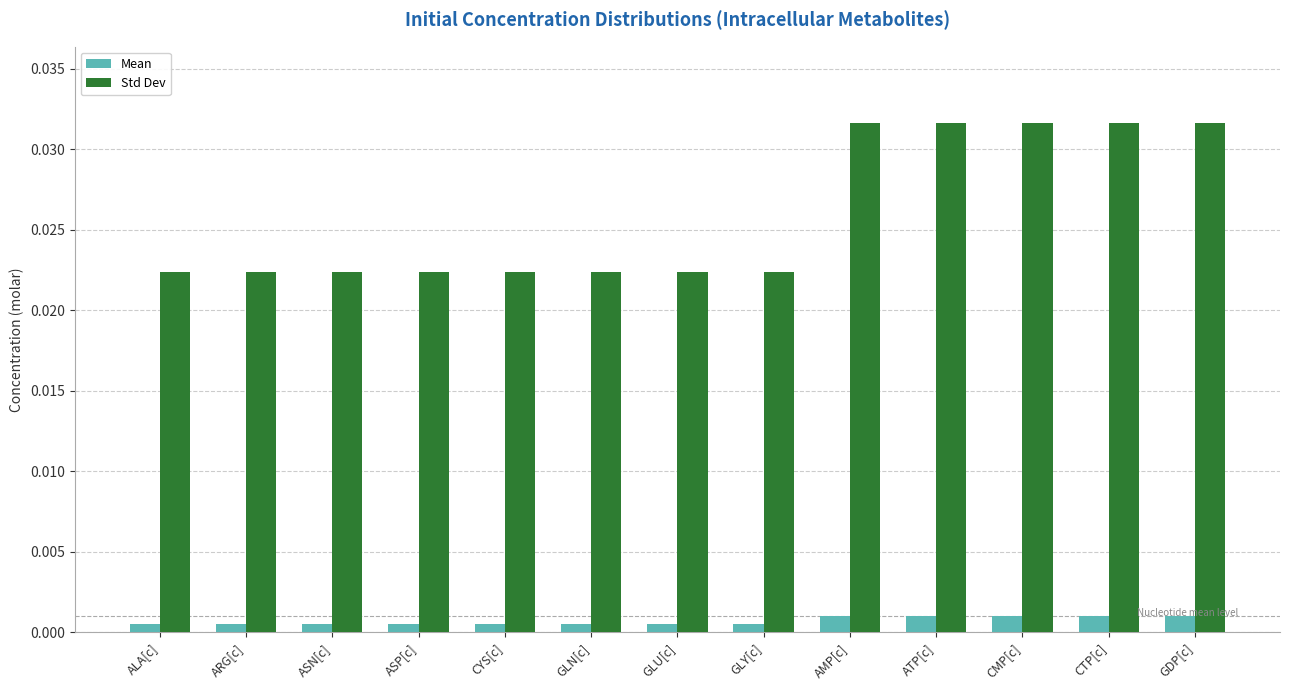

What are all the series names shown in the legend?

Mean, Std Dev